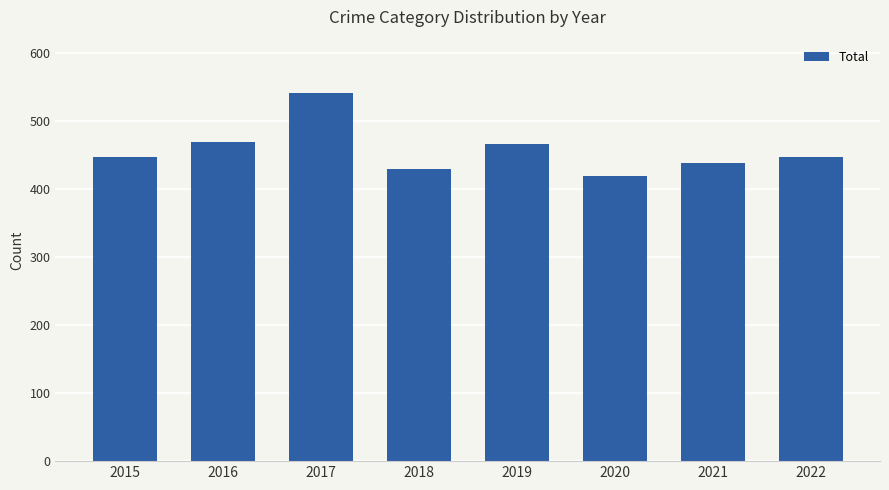

What is the ratio of the value at 2021 to the value at 2022?

1.0